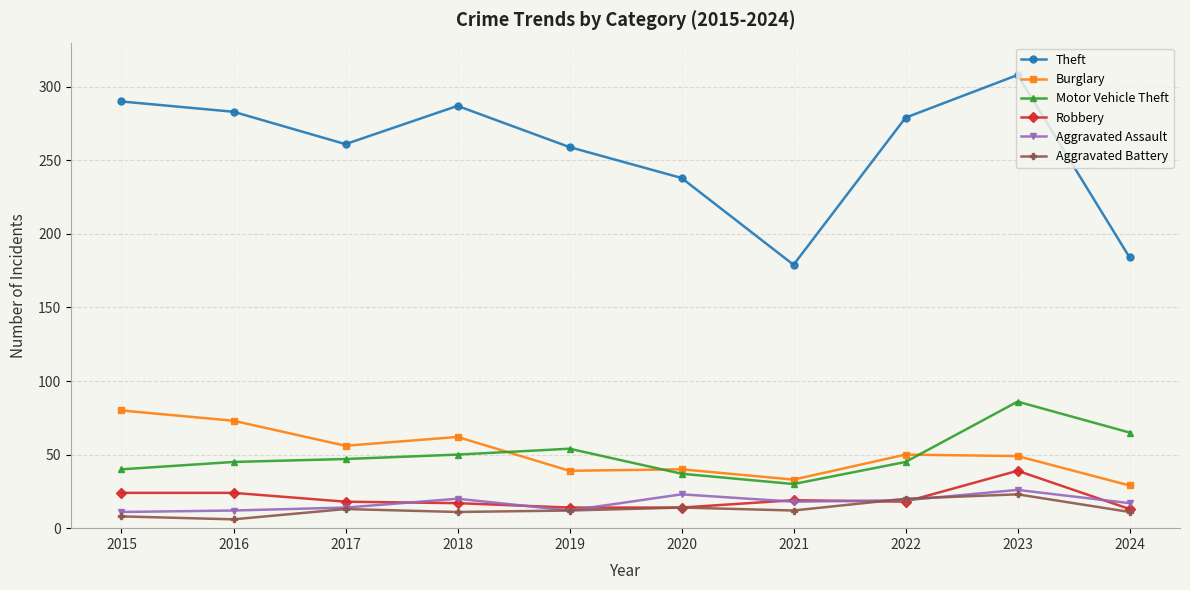

At how many categories does at least one series exceed 171?

10